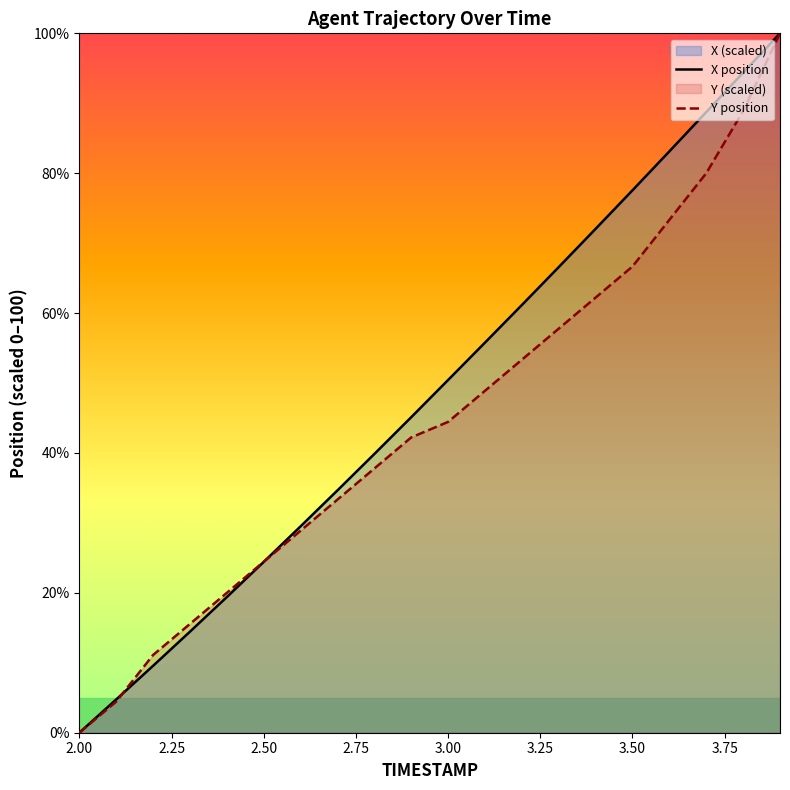

The Y position series shows 58.6 at 2.00. True or false?

False